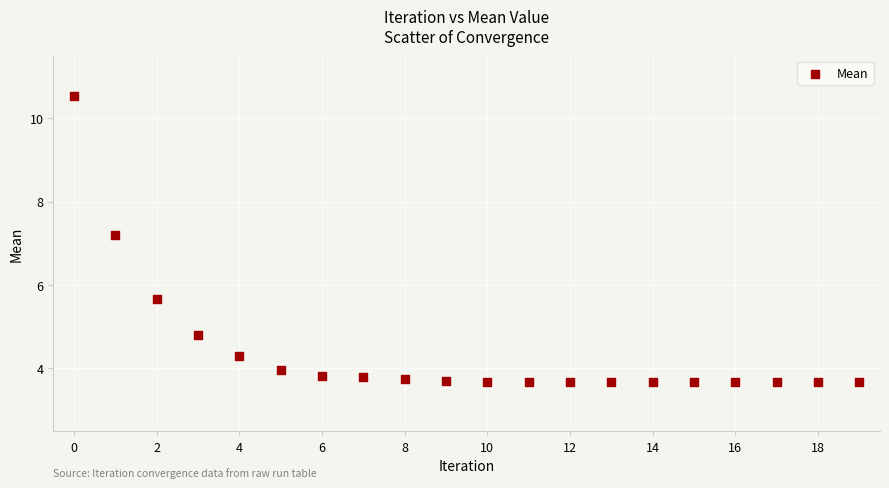

What Y value in the scatter plot is closest to 7?

7.2